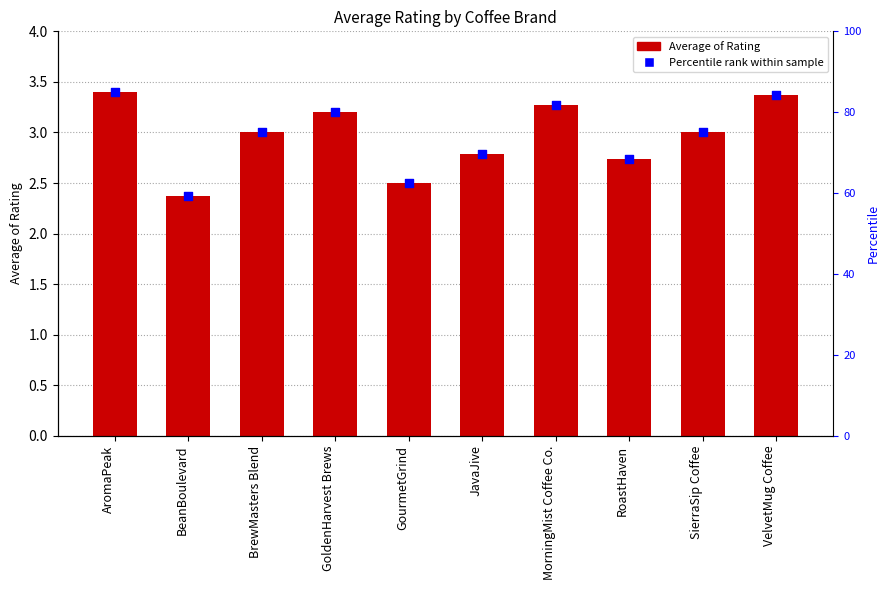

What are all the series names shown in the legend?

Average of Rating, Percentile rank